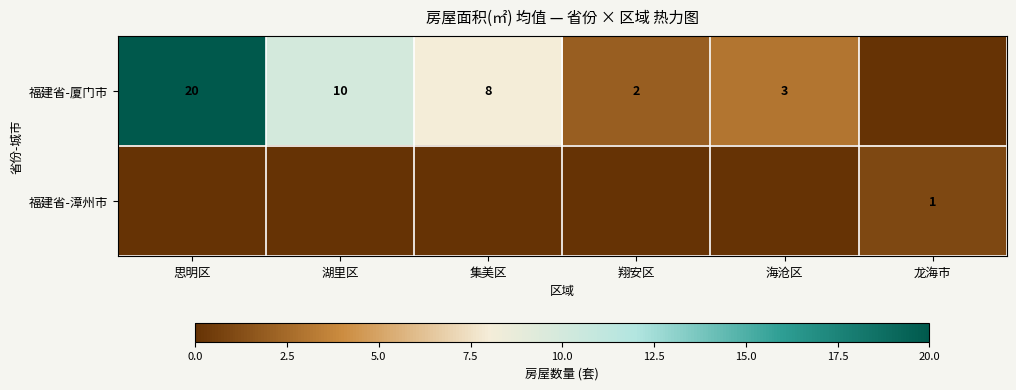

At which category is the sum across all series the highest?

思明区